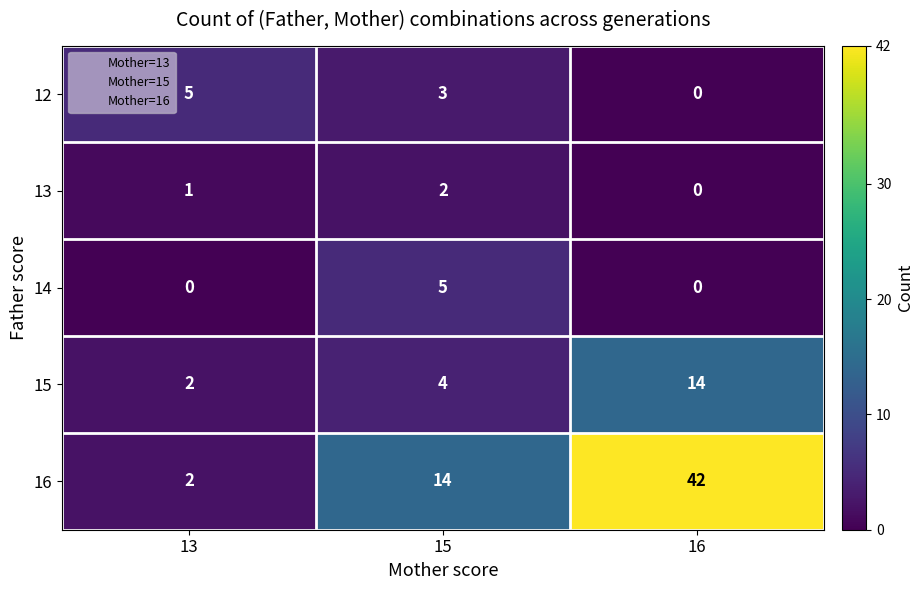

What is the maximum value shown in the chart?

42